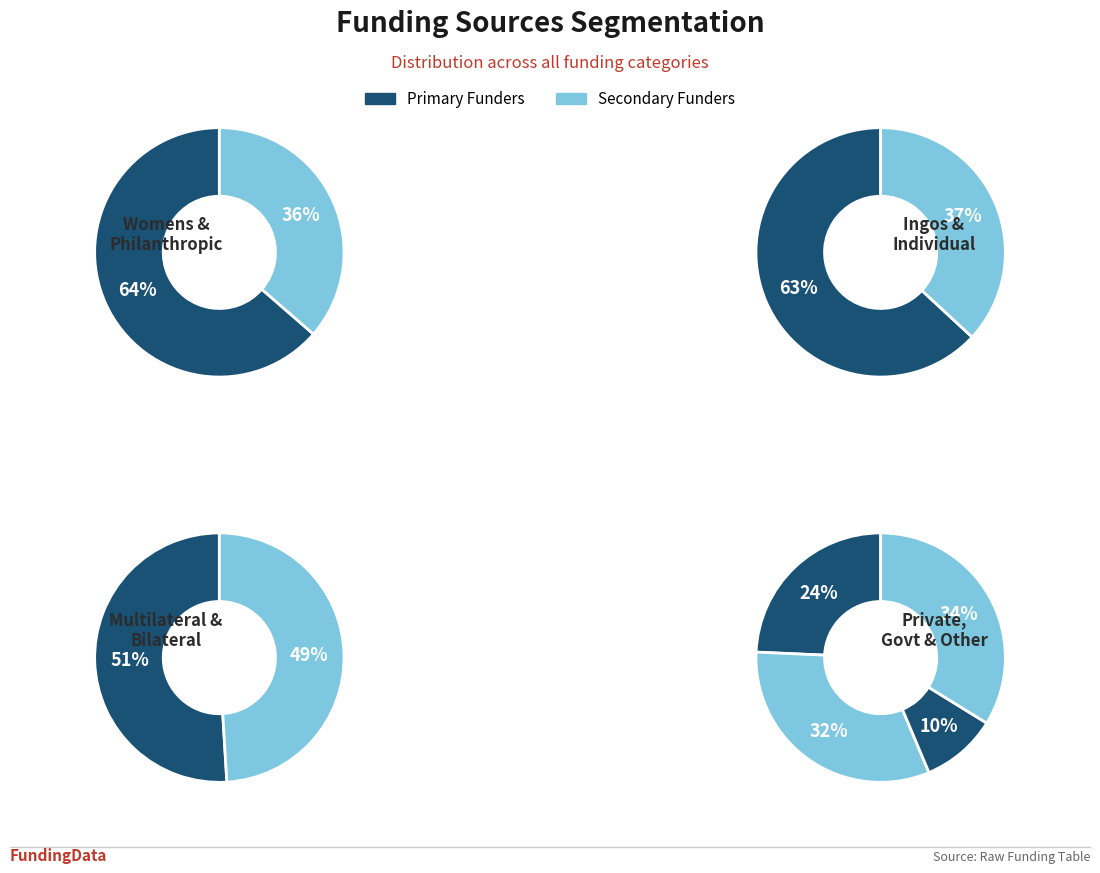

Which has a higher value, Other or Womens?

Womens